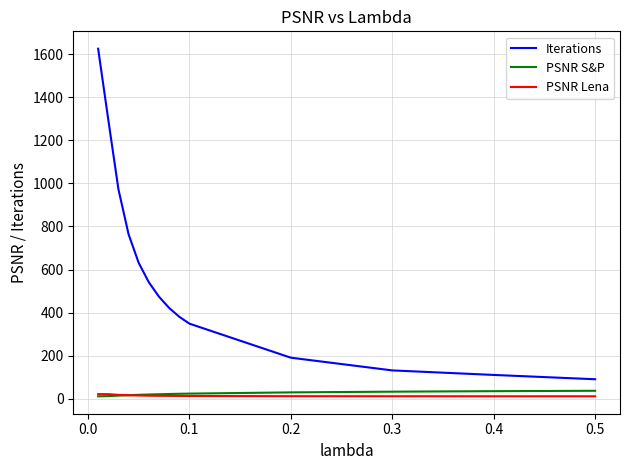

Which series has the largest total across all categories?

Iterations